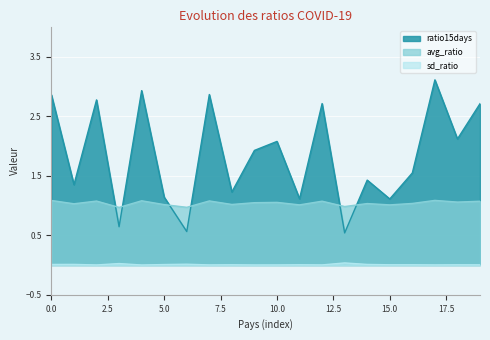

Does the chart display data point markers on the line(s)?

No